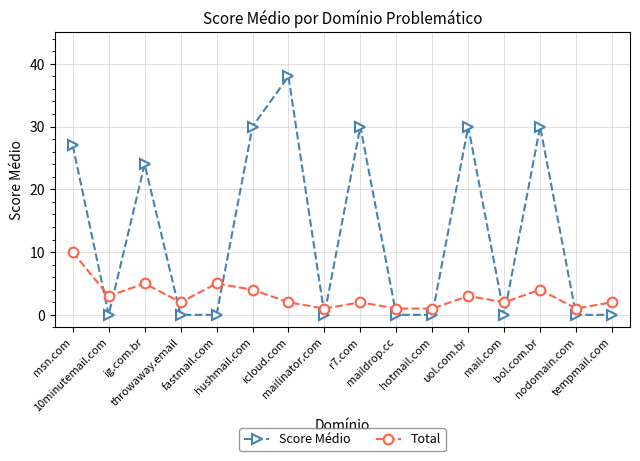

Reading left to right, what are all the values shown in this chart?

Score Médio: 27	0	24	0	0	30	38	0	30	0	0	30	0	30	0	0
Total: 10	3	5	2	5	4	2	1	2	1	1	3	2	4	1	2